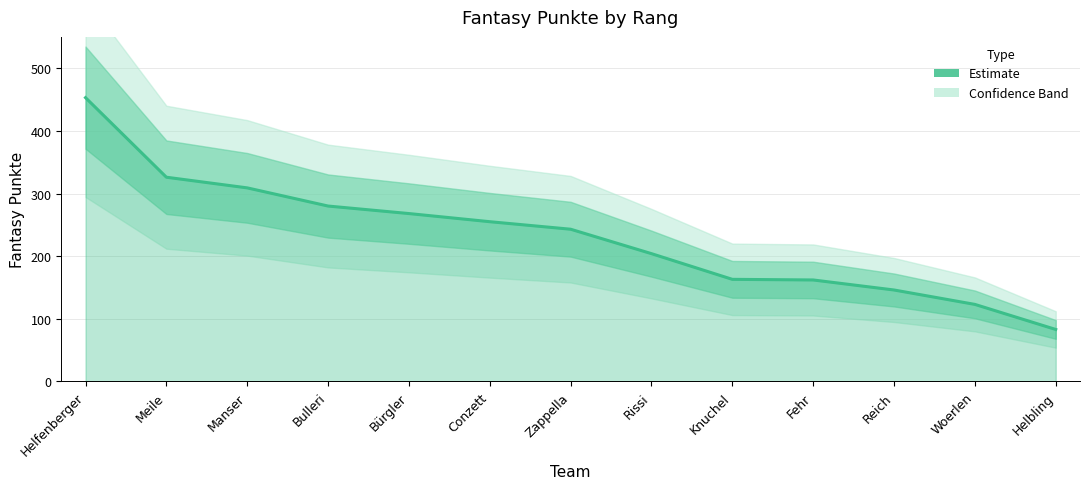

The value at Bürgler is 373. True or false?

False